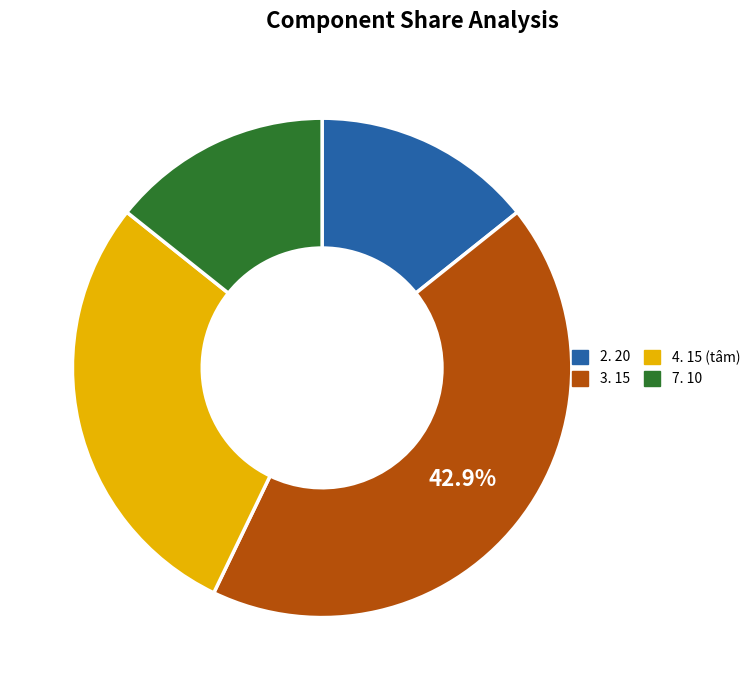

Count the number of slices in the pie.

4